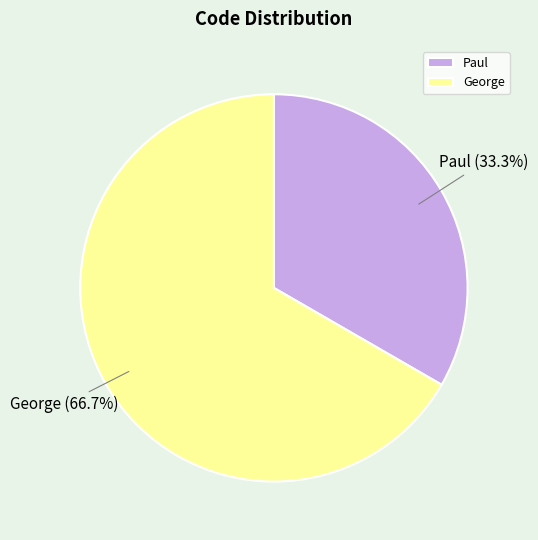

To the nearest percent, what is the average slice percentage?

50%